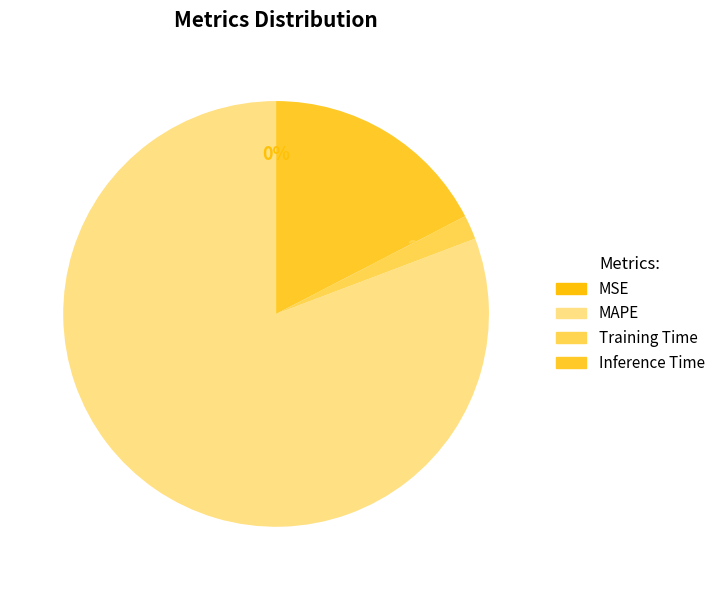

How much of the chart is everything except MAPE?

19.2%